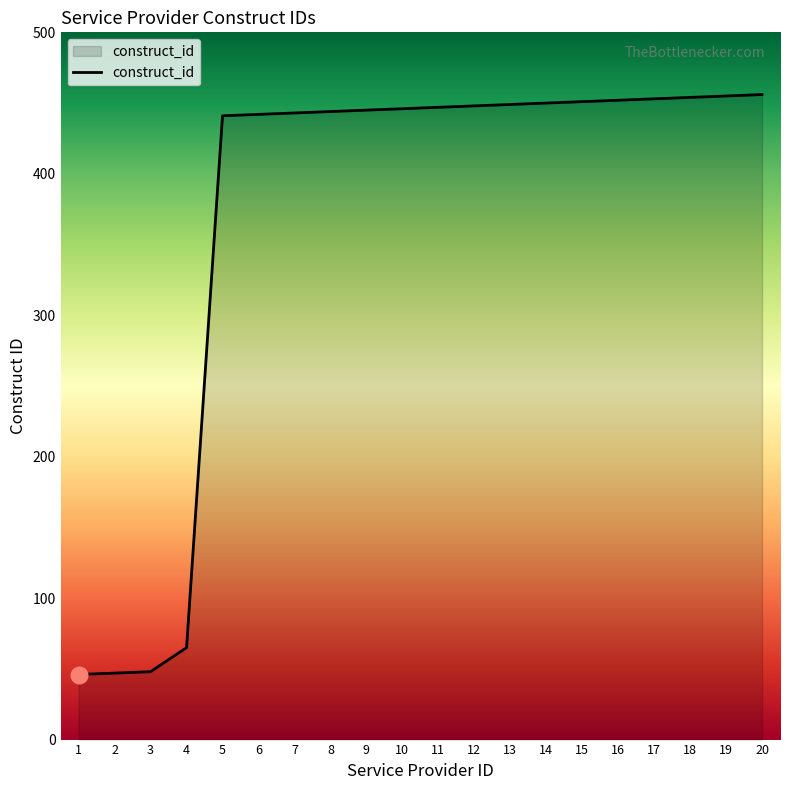

What is the greatest value displayed?

456